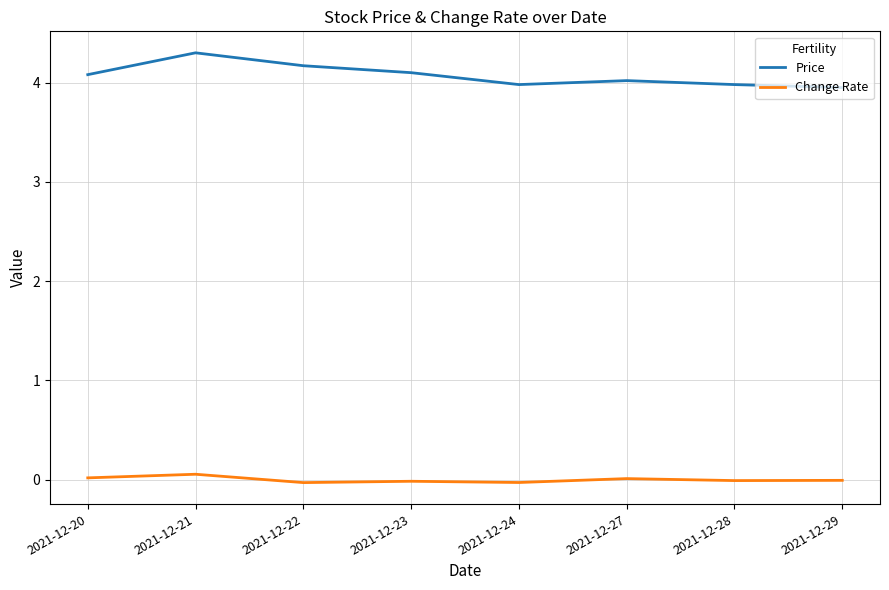

The Change Rate series shows -0.0 at 2021-12-23. True or false?

True